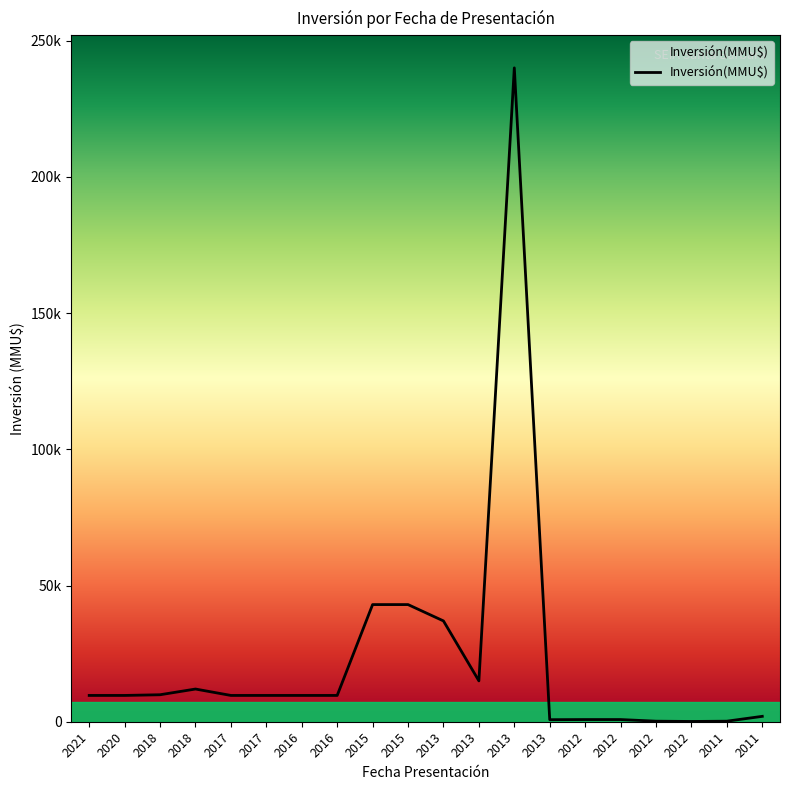

Does the chart display data point markers on the line(s)?

No